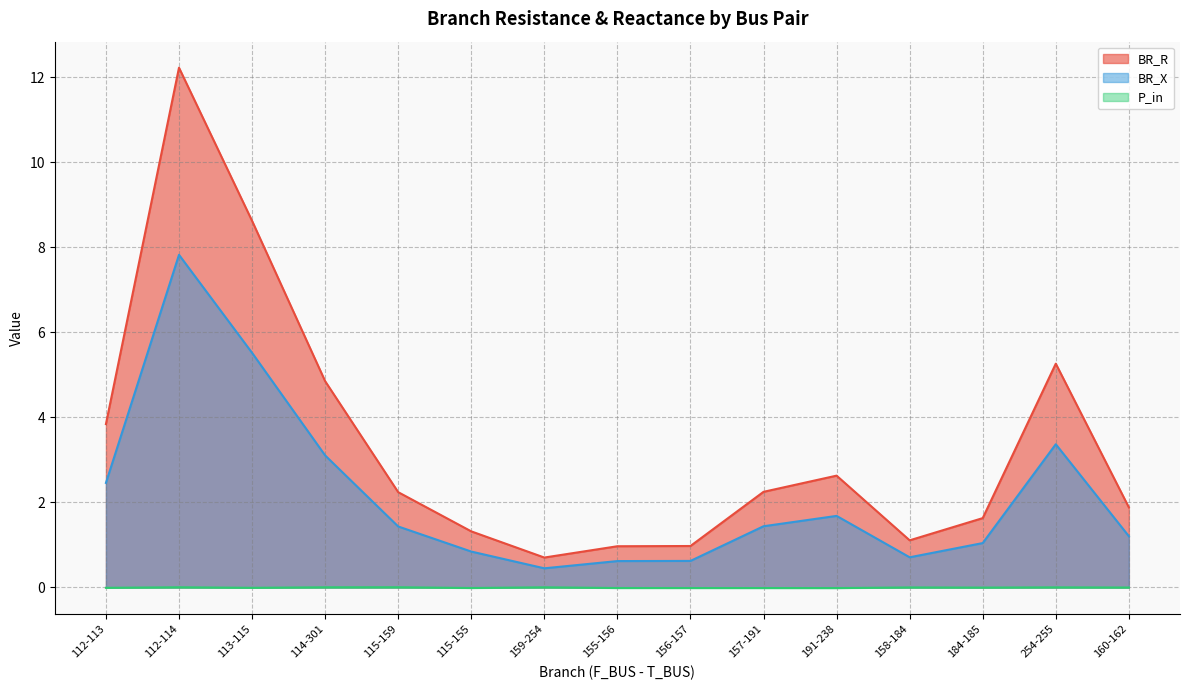

Where is the first local minimum for BR_X?

159-254